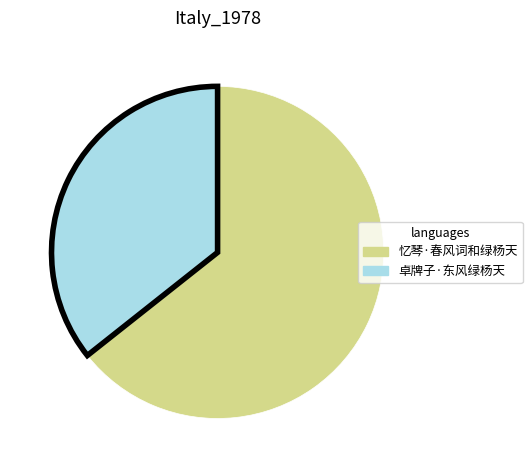

Between 卓牌子·东风绿杨天 and 忆琴·春风词和绿杨天, which is larger?

忆琴·春风词和绿杨天